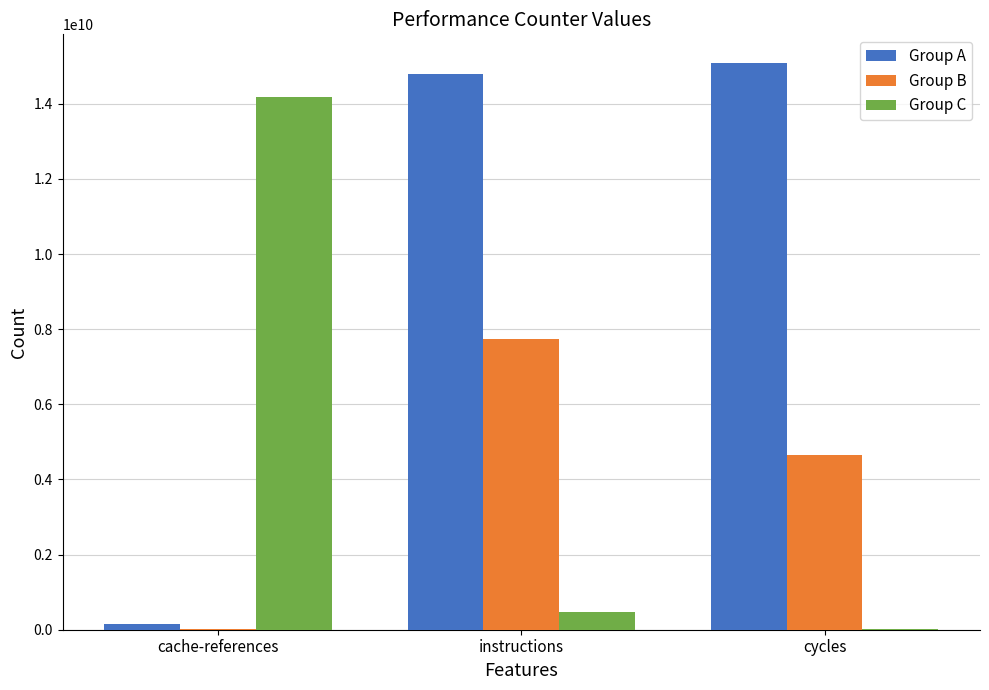

Where is Group B nearest to the value 3889060947?

cycles